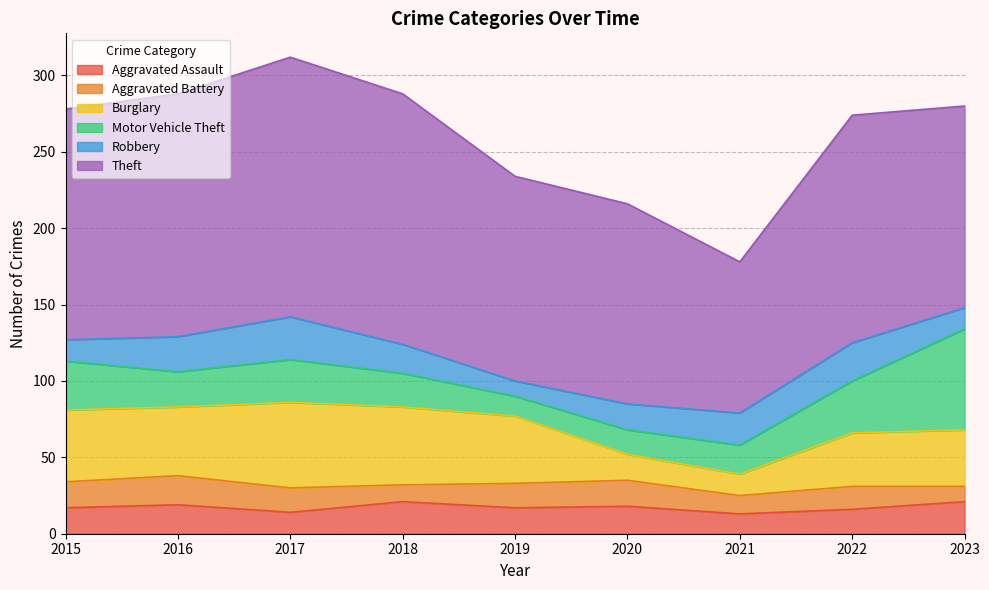

Which category has the highest value in the Theft series?

2017